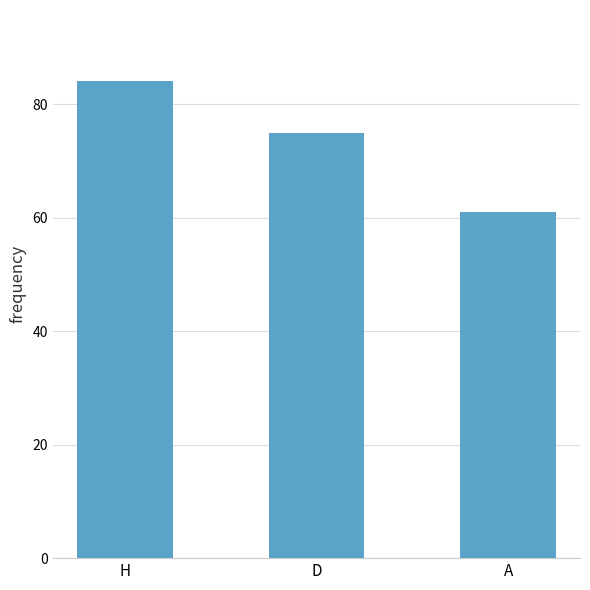

Reading left to right, what are all the values shown in this chart?

84	75	61